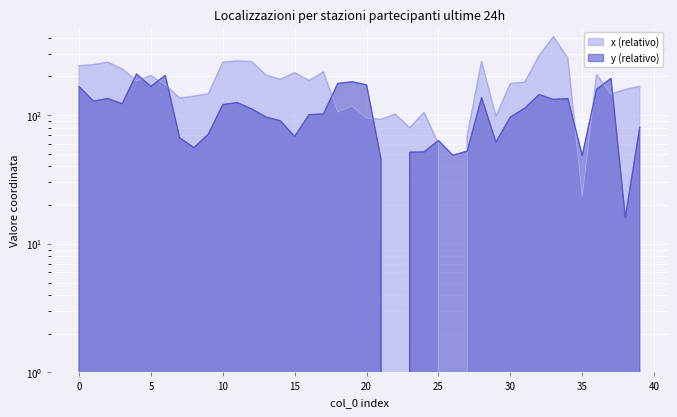

True or false: y has a value of 128.6 at 1.

True